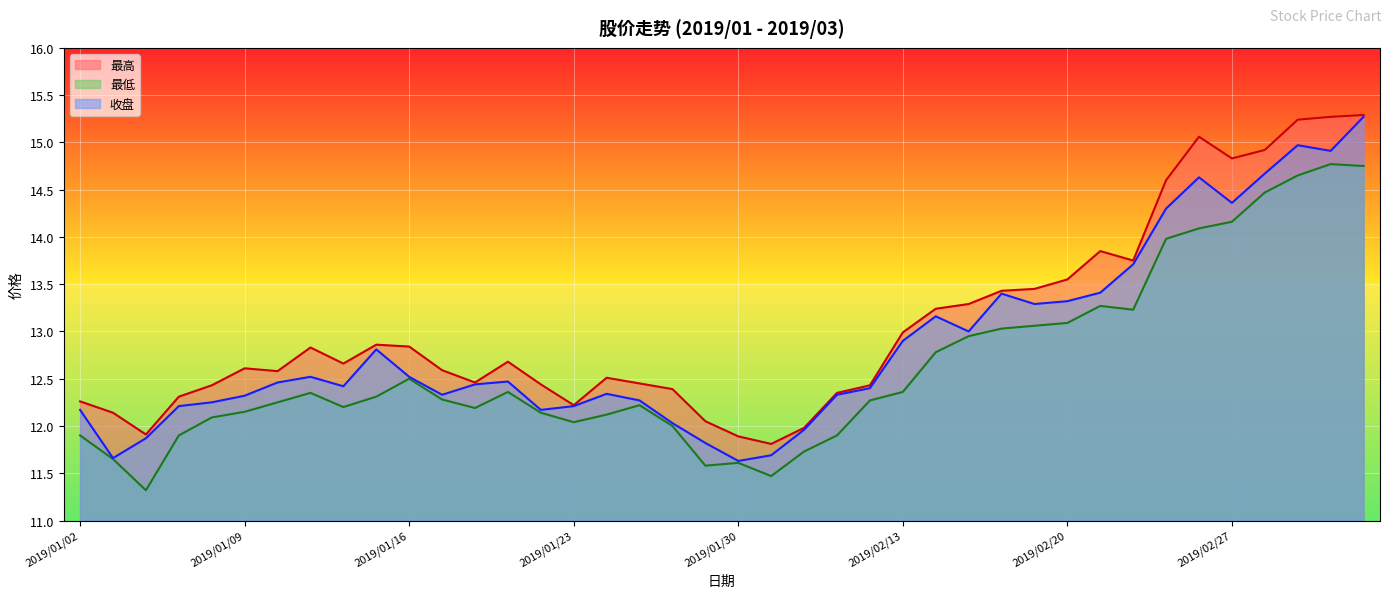

True or false: 最高 has a value of 23.8 at 2019/03/01.

False